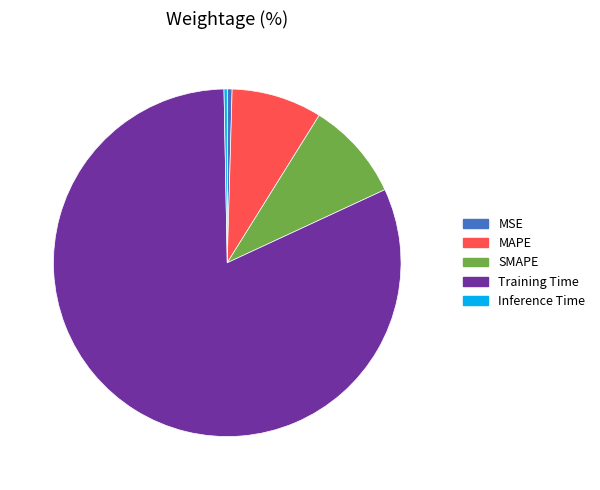

Which category has the biggest portion of the pie?

Training Time